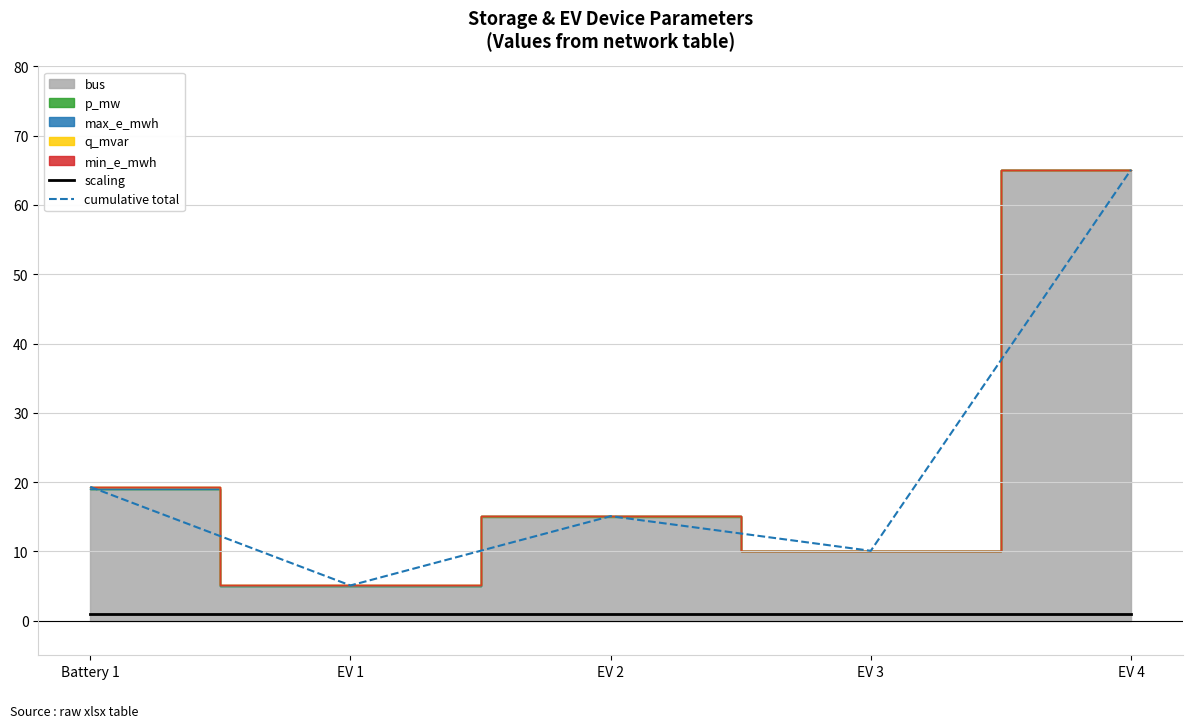

The scaling series shows 1.0 at EV 3. True or false?

True